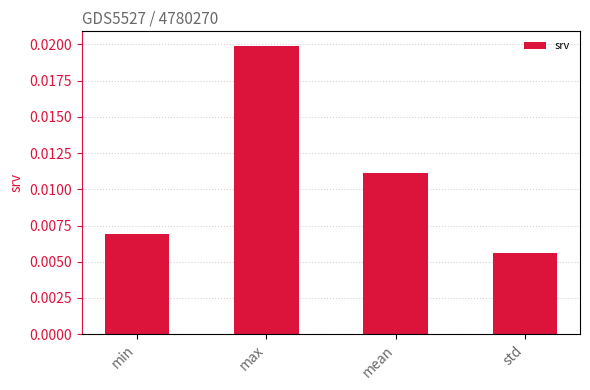

What position from the right is min?

4